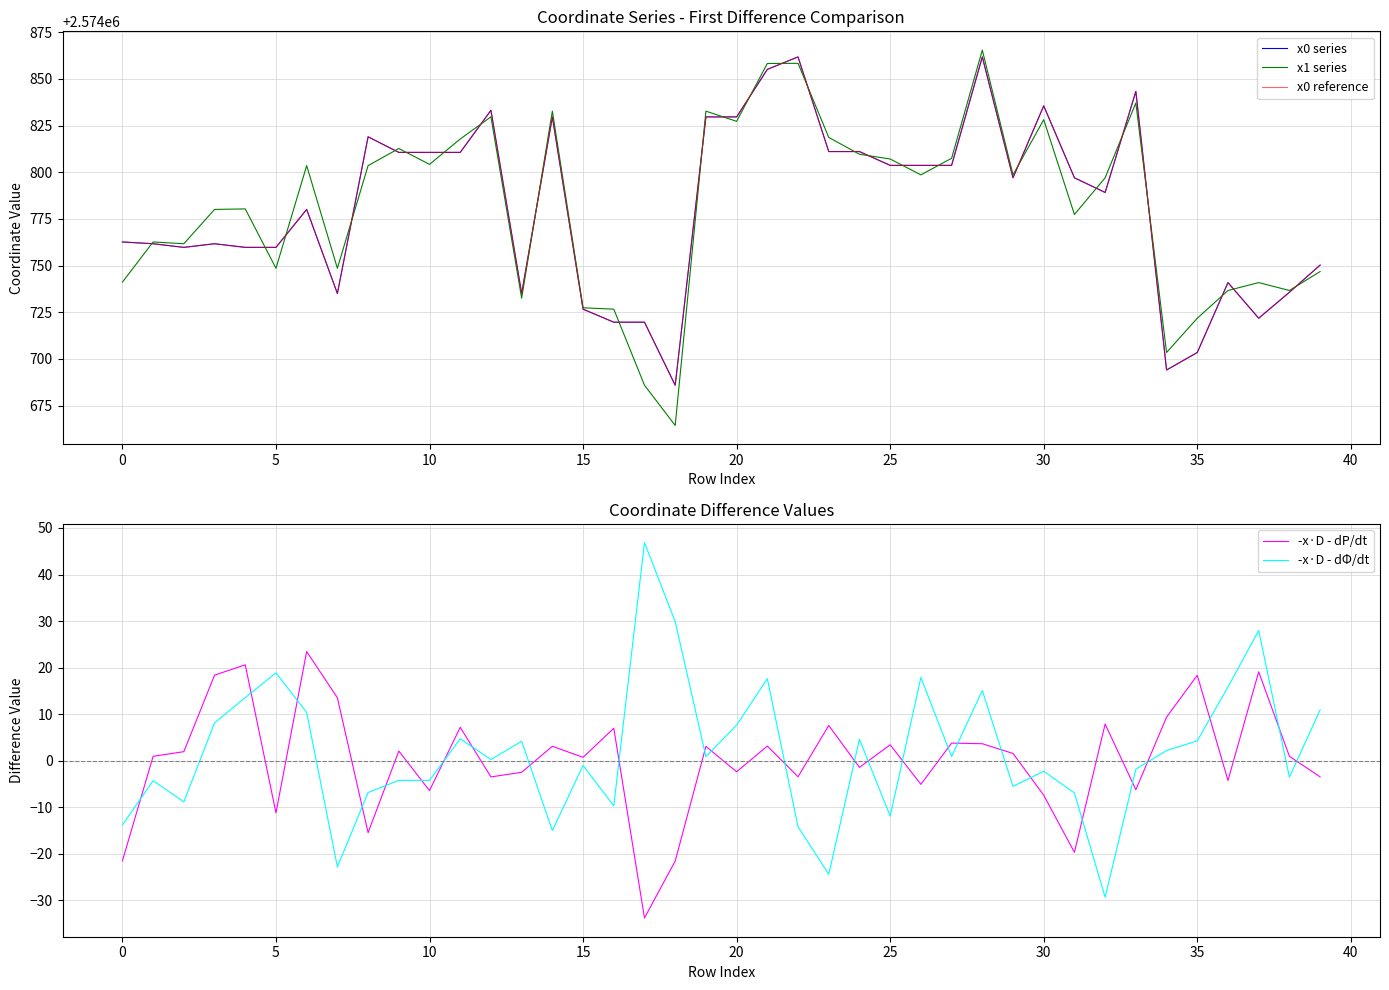

What value does the x0 reference series have at 16?

2574719.7